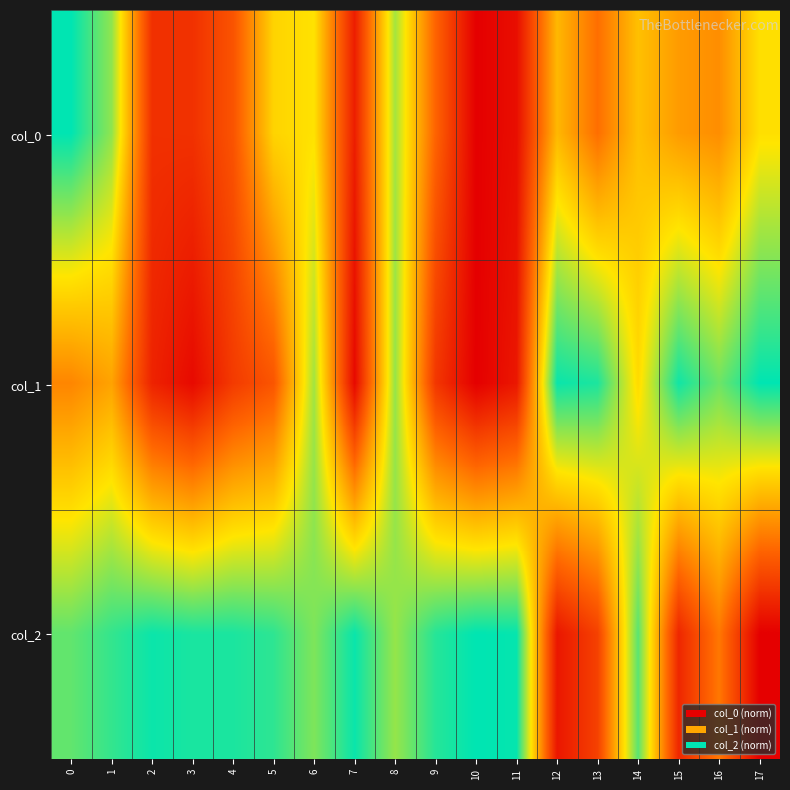

Which series has the widest spread of values?

col_0